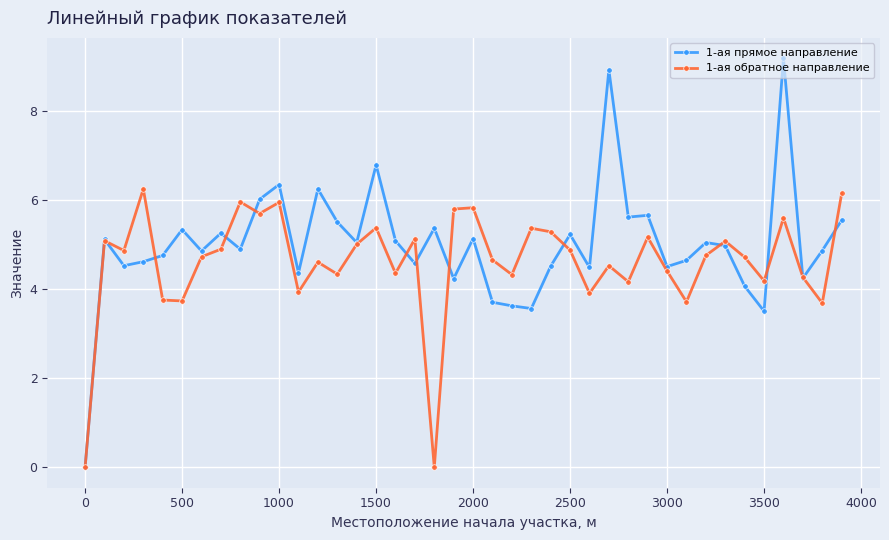

Does the chart have visible grid lines?

Yes